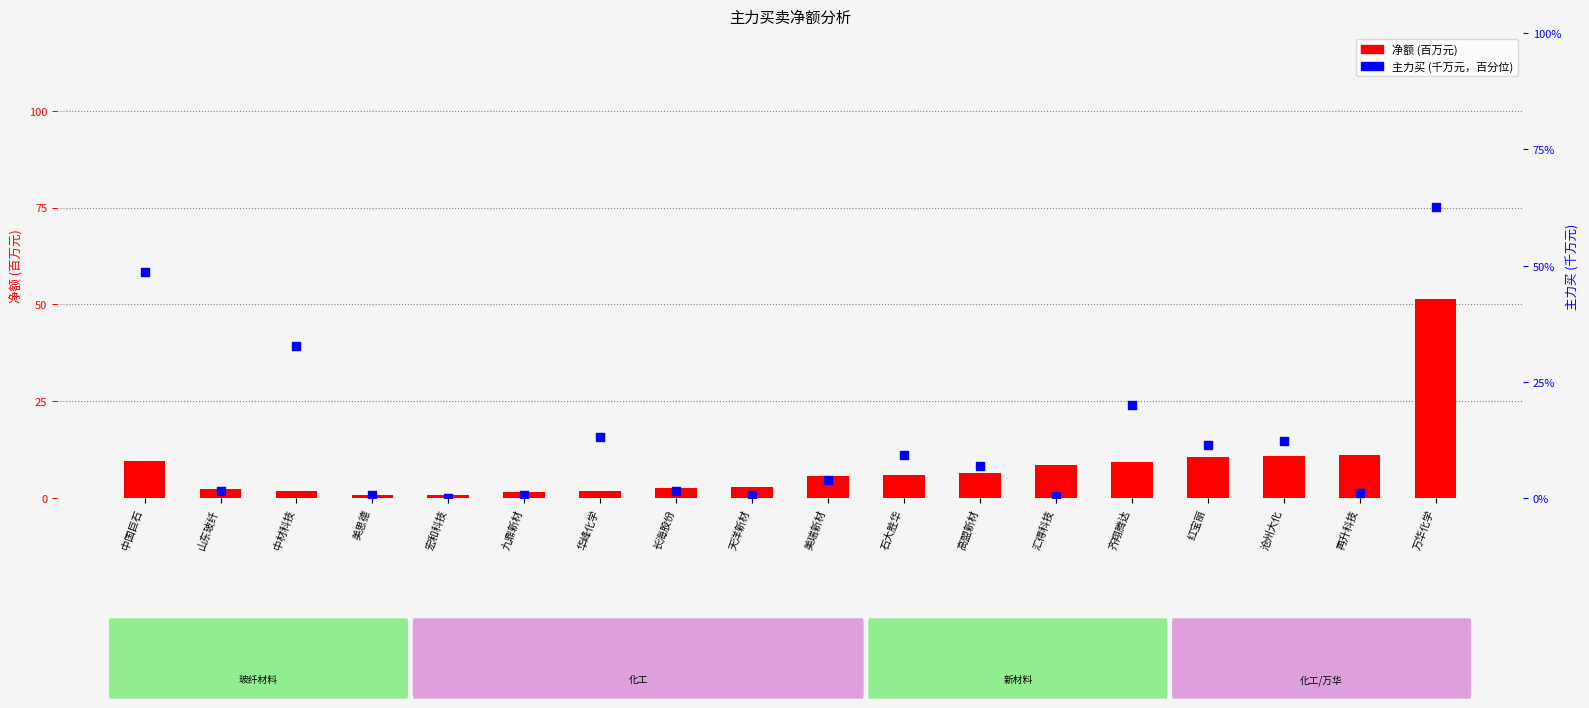

Is the value of 主力买(千万) at 高盟新材 greater than the value of 净额(百万) at 再升科技?

No